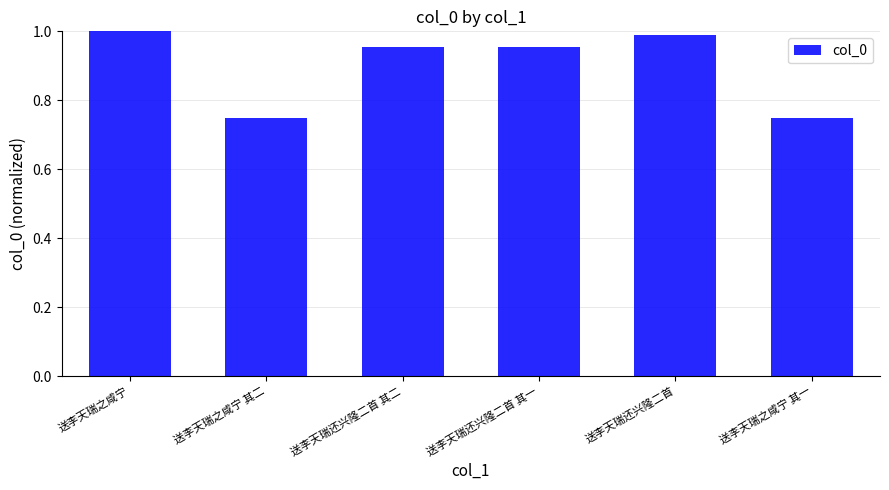

What is the sum of the values at 送李天瑞还兴隆二首 其一 and 送李天瑞之咸宁 其二?

1.7